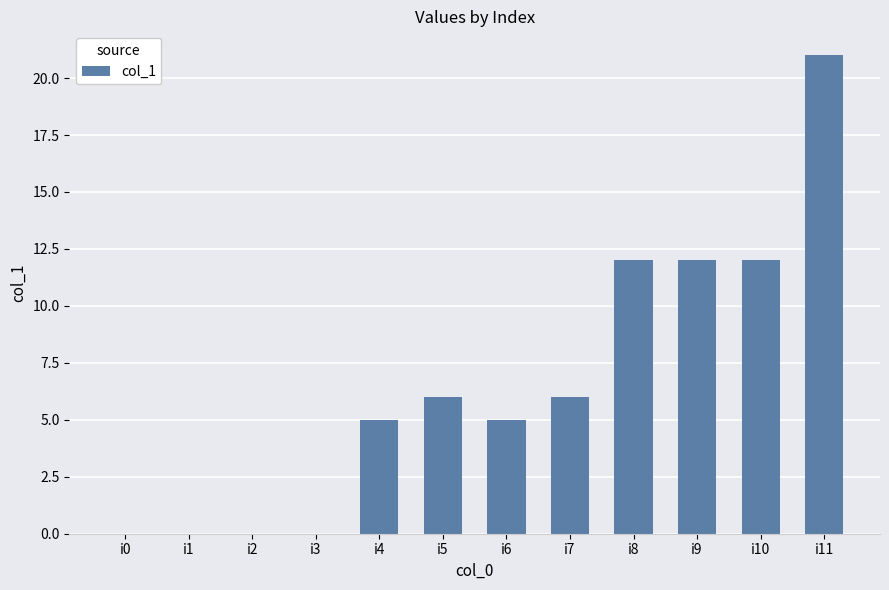

What is the sum of the values at i8 and i10?

24